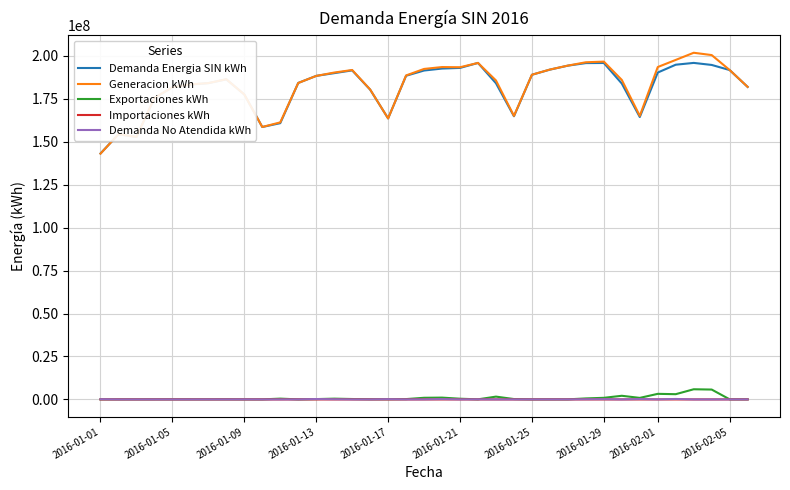

What is the maximum value shown in the chart?

201882948.1